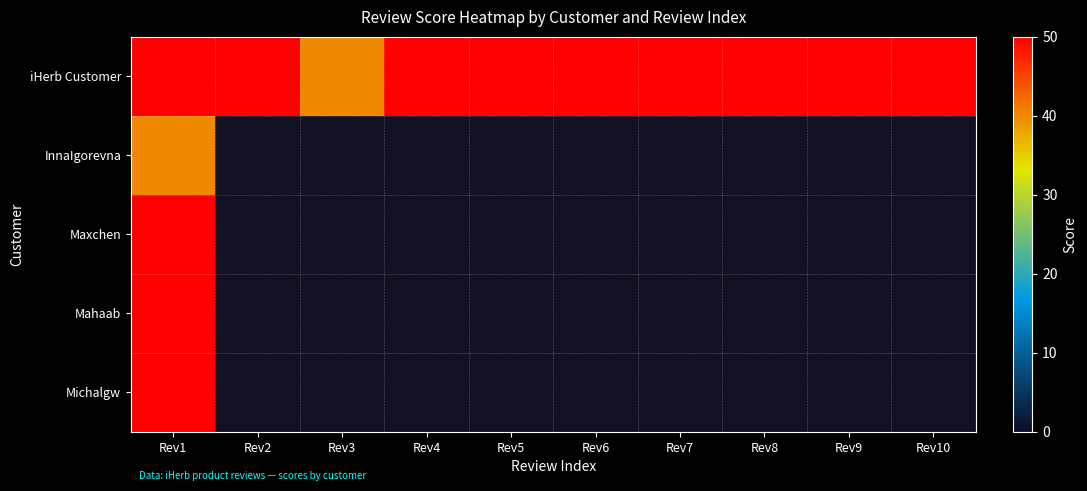

What is the greatest value displayed?

50